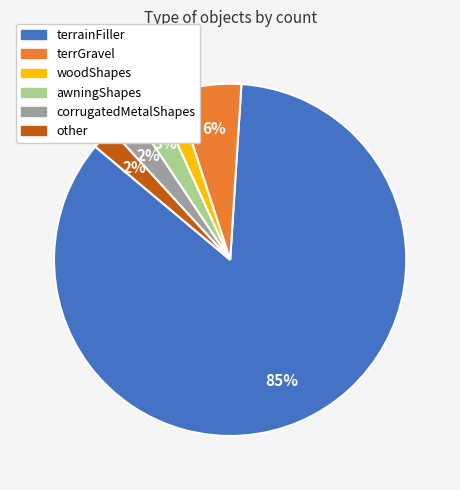

Count the number of slices in the pie.

6